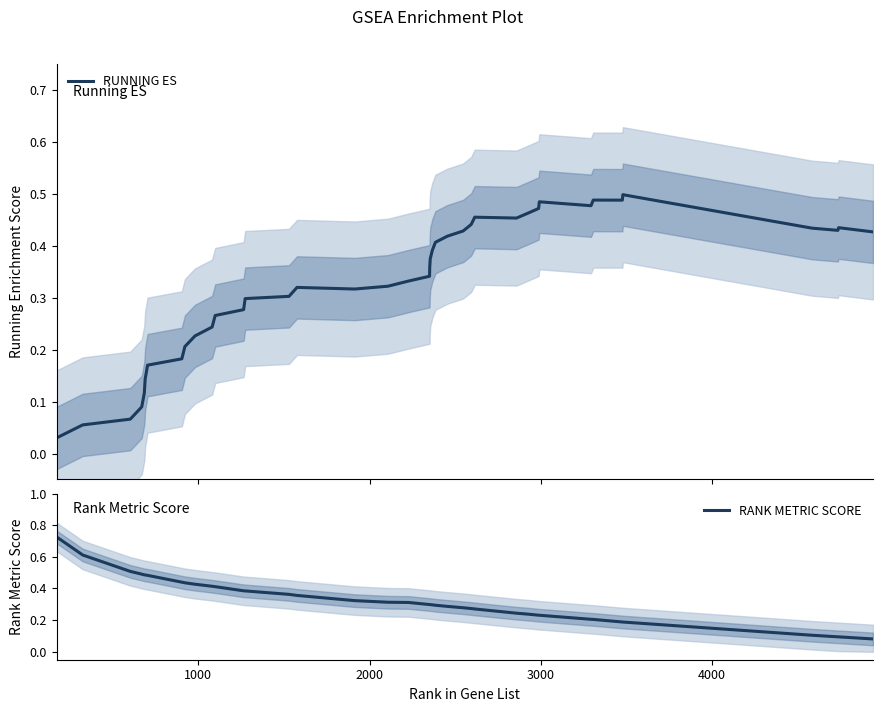

Reading right to left, list all the values displayed in this chart.

RUNNING ES: 0.4	0.4	0.4	0.4	0.5	0.5	0.5	0.5	0.5	0.5	0.5	0.5	0.5	0.4	0.4	0.4	0.4	0.4	0.4	0.4	0.3	0.3	0.3	0.3	0.3	0.3	0.3	0.3	0.3	0.2	0.2	0.2	0.2	0.2	0.1	0.1	0.1	0.1	0.1	0.0
RANK METRIC SCORE: 0.1	0.1	0.1	0.1	0.2	0.2	0.2	0.2	0.2	0.2	0.2	0.2	0.3	0.3	0.3	0.3	0.3	0.3	0.3	0.3	0.3	0.3	0.3	0.3	0.4	0.4	0.4	0.4	0.4	0.4	0.4	0.4	0.4	0.5	0.5	0.5	0.5	0.5	0.6	0.7